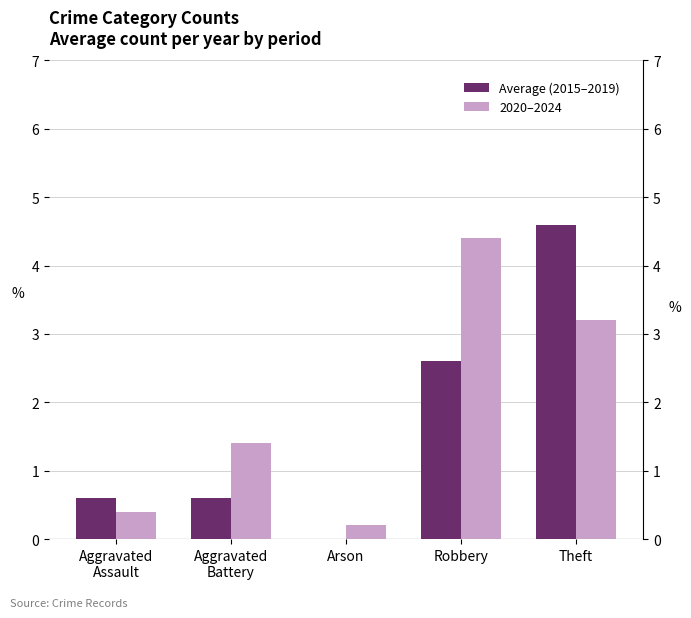

What is the label of the 3rd bar from the right?

Arson